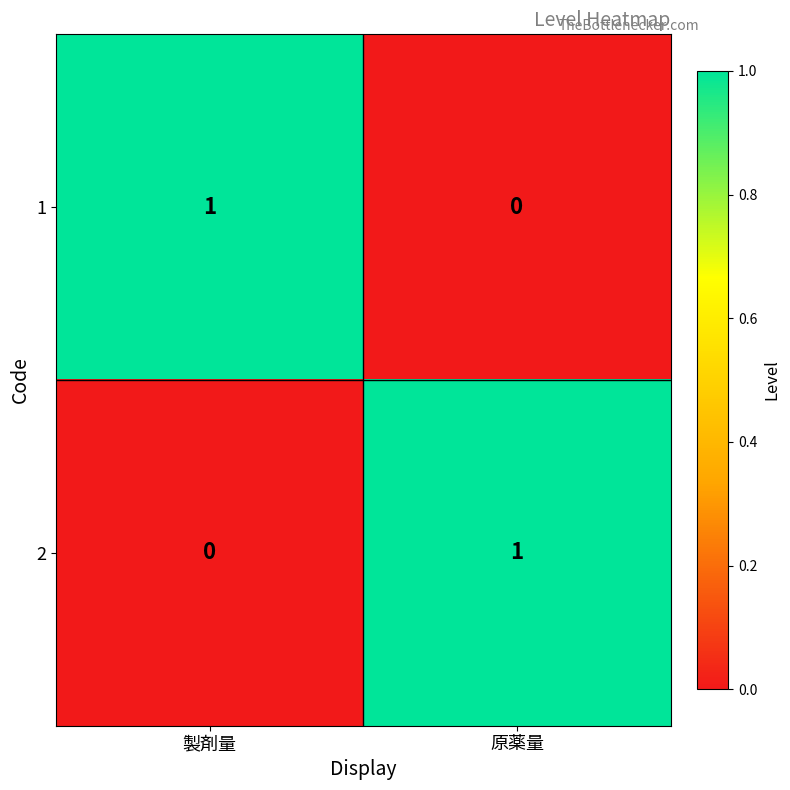

At which label does 2 reach its peak?

原薬量